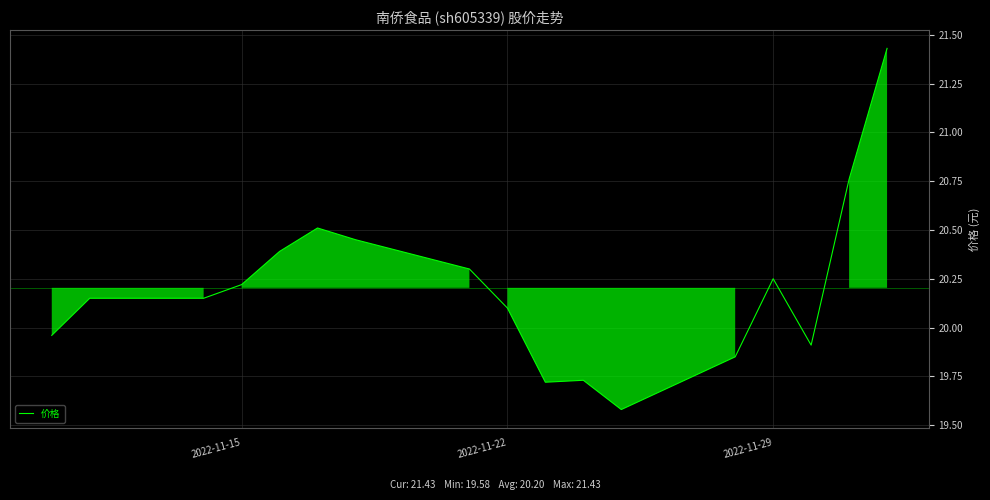

What is the smallest value displayed?

19.6